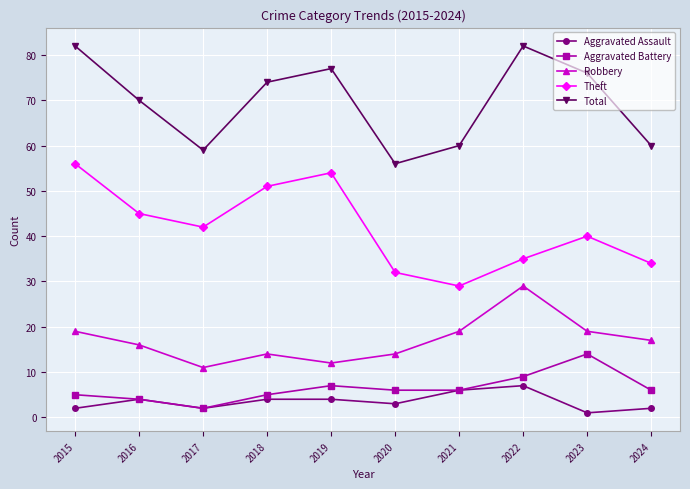

How many lines are shown in the chart?

5